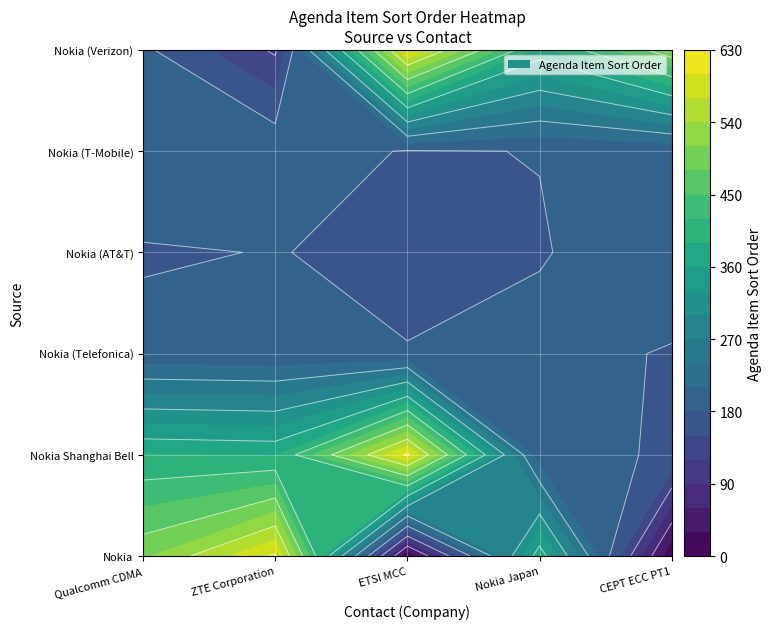

The Nokia Shanghai Bell series shows 387 at ZTE Corporation. True or false?

True